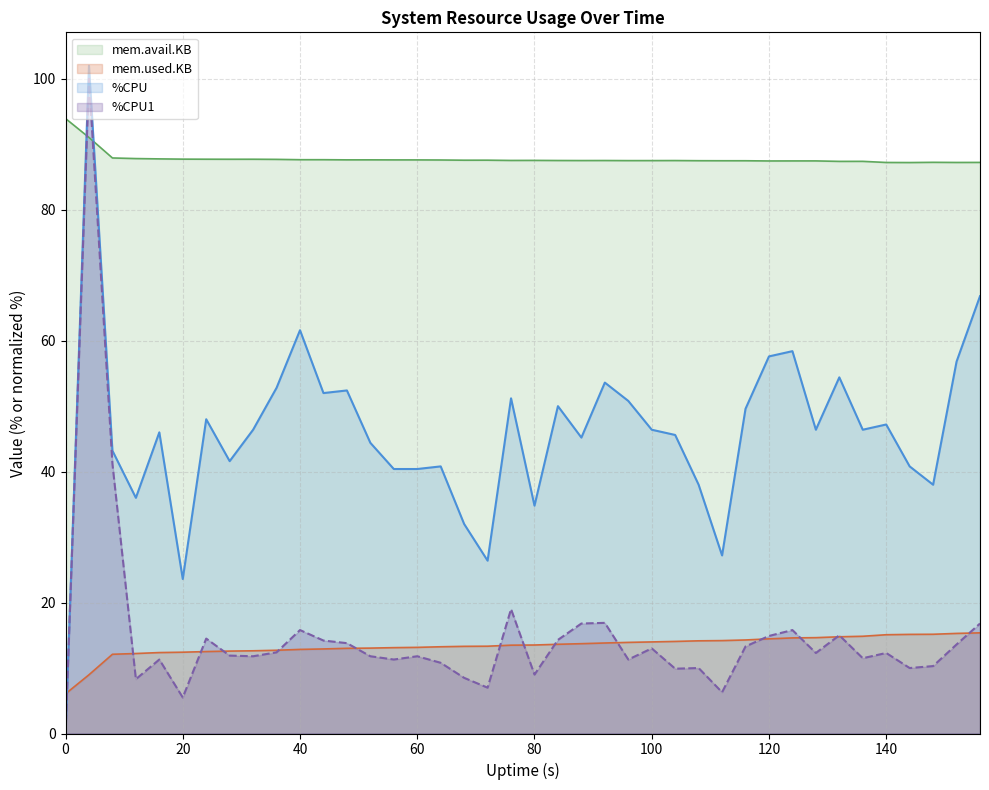

Between 20 and 35, which is larger?

35